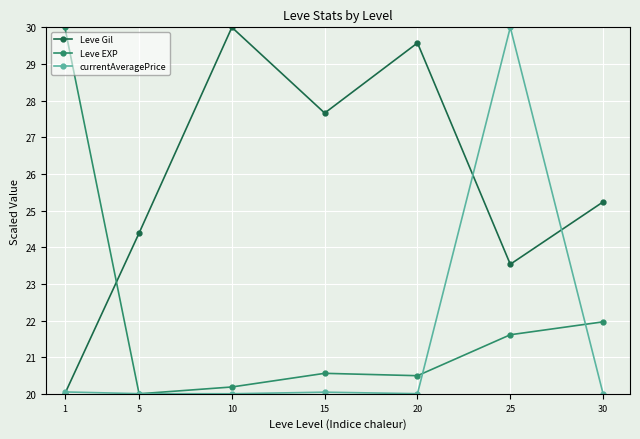

Which series ends up on top after the final intersection of Leve Gil and currentAveragePrice?

Leve Gil